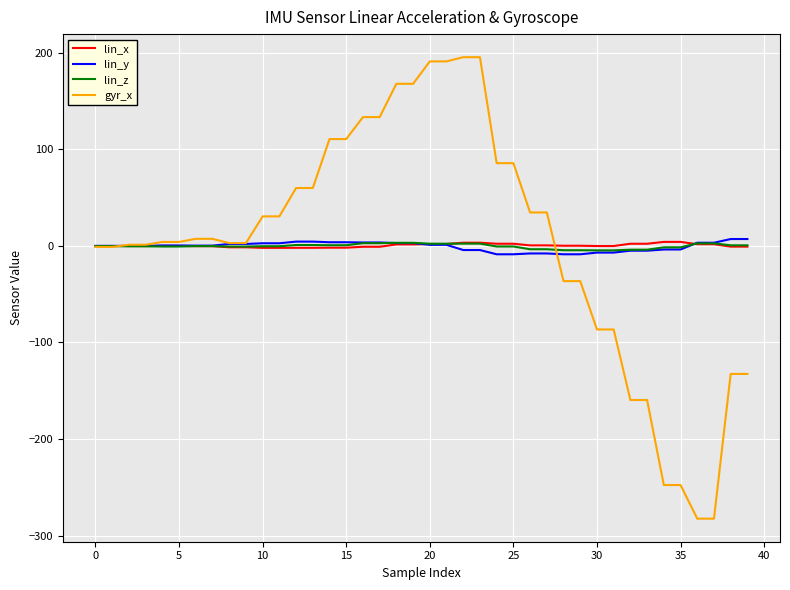

What is the greatest value displayed?

195.5